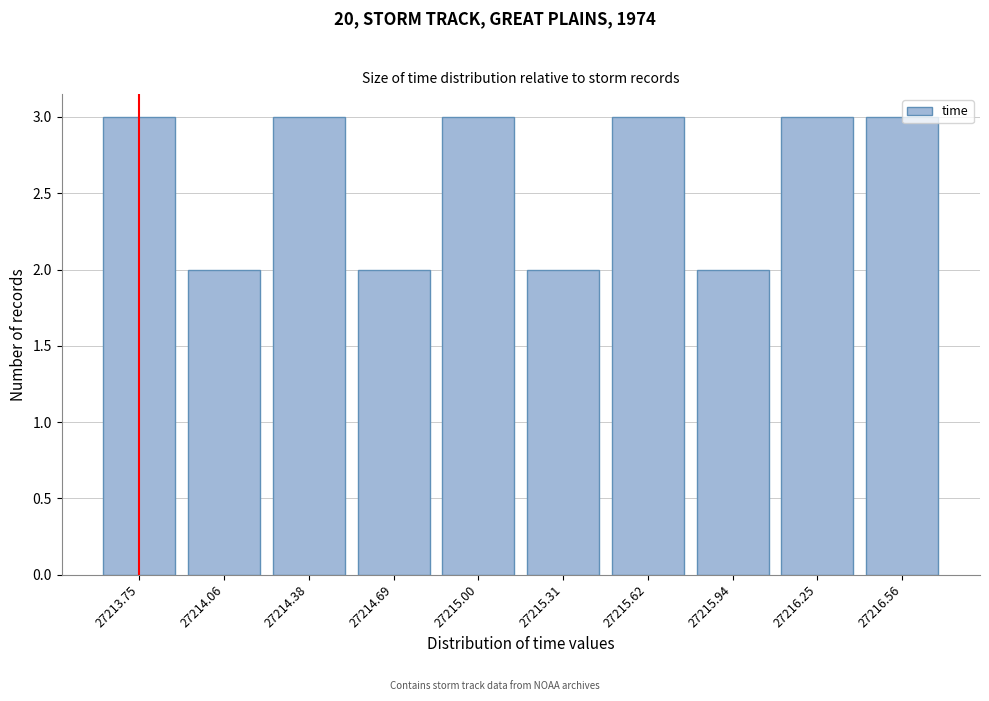

What is the value of the 8th bar from the left?

2